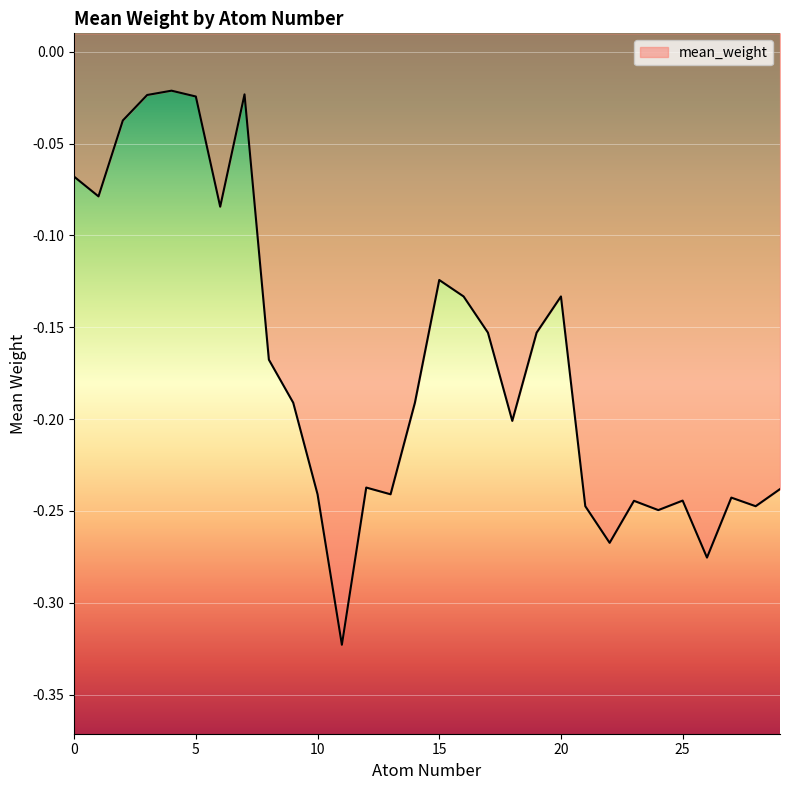

What is the sum of the values at 13 and 11?

-0.6